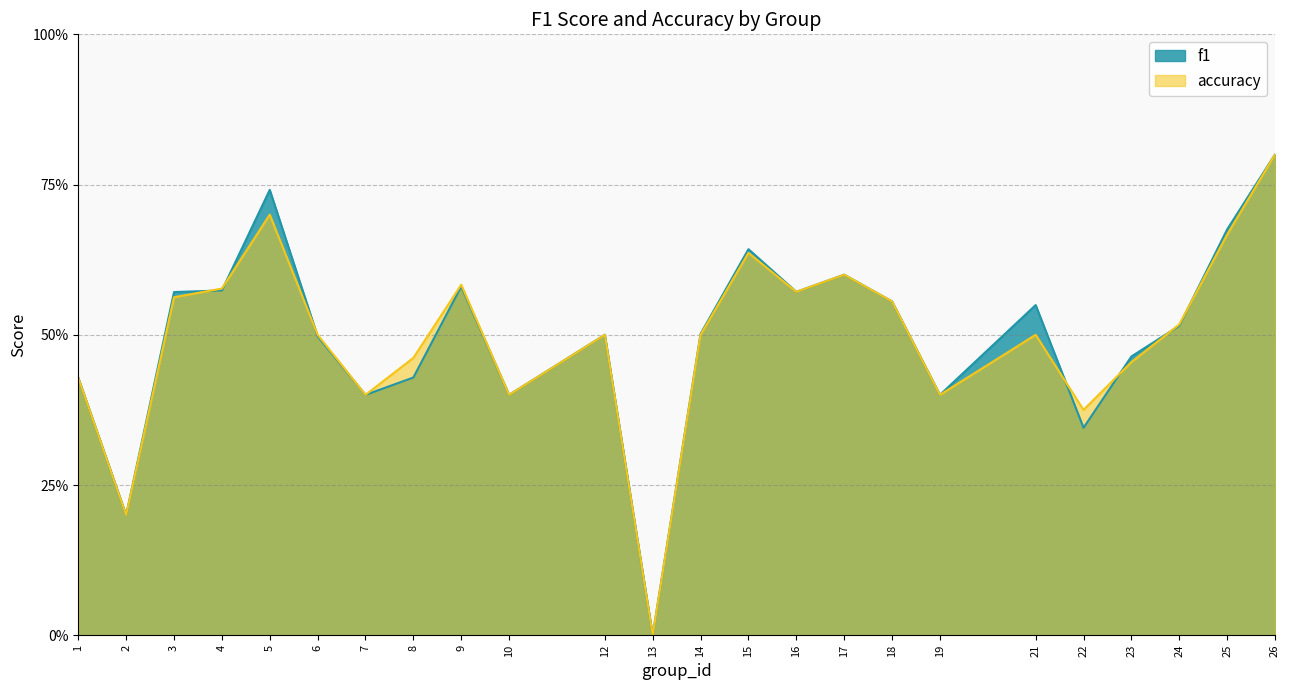

At which category does the chart reach its peak across all series?

26